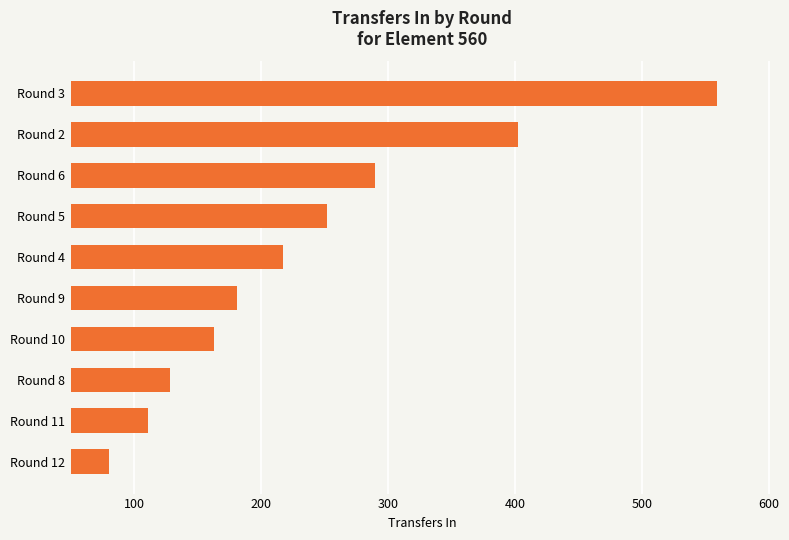

What is the sum of all values?

2383